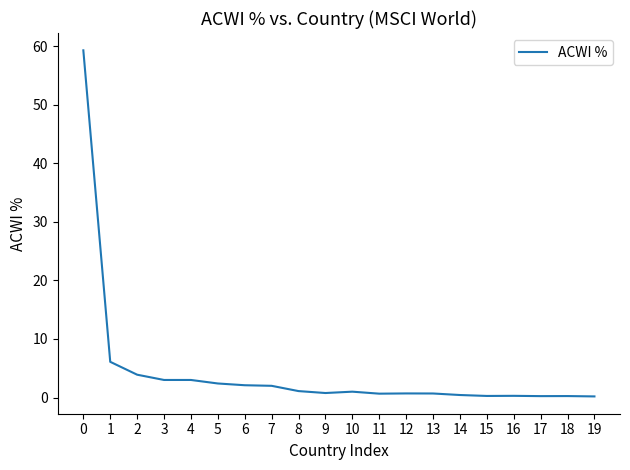

Count the number of categories in the chart.

20